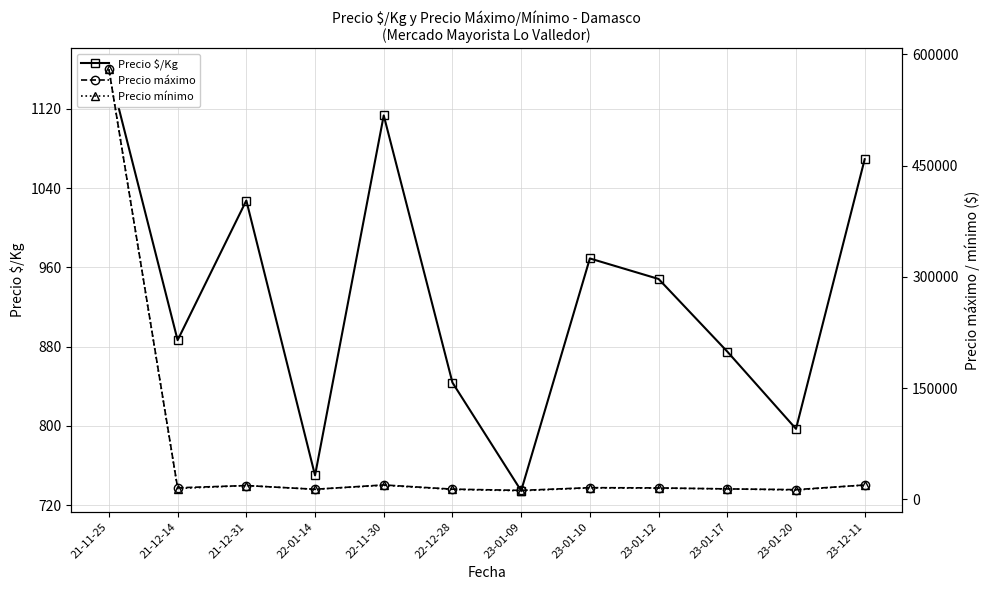

What is the sum of all Precio máximo values?

749750.0